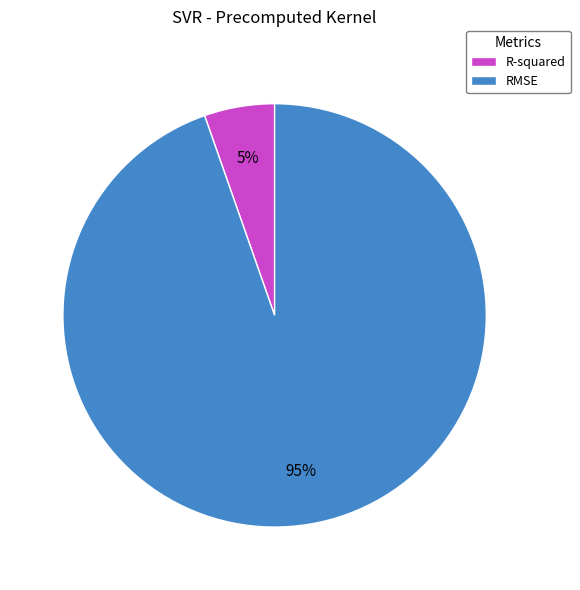

How many segments does this pie chart have?

2